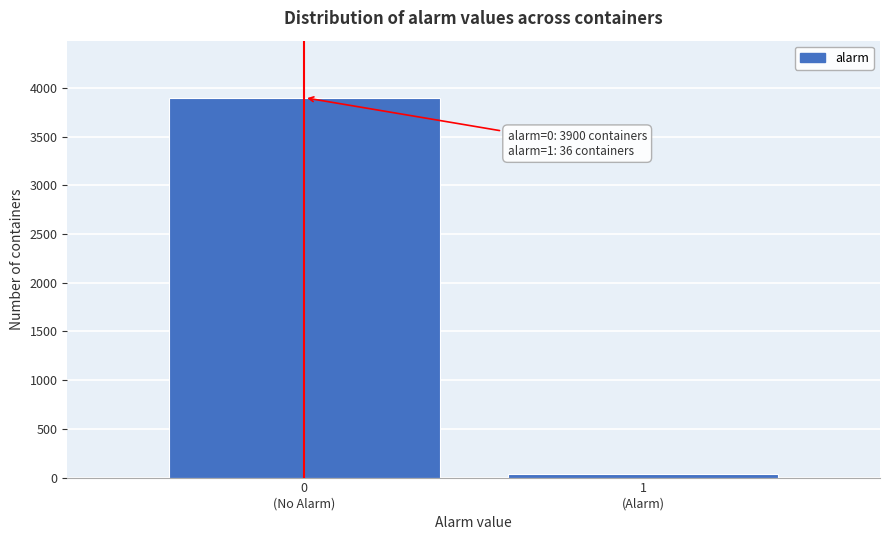

Reading left to right, what are all the values shown in this chart?

3900	36